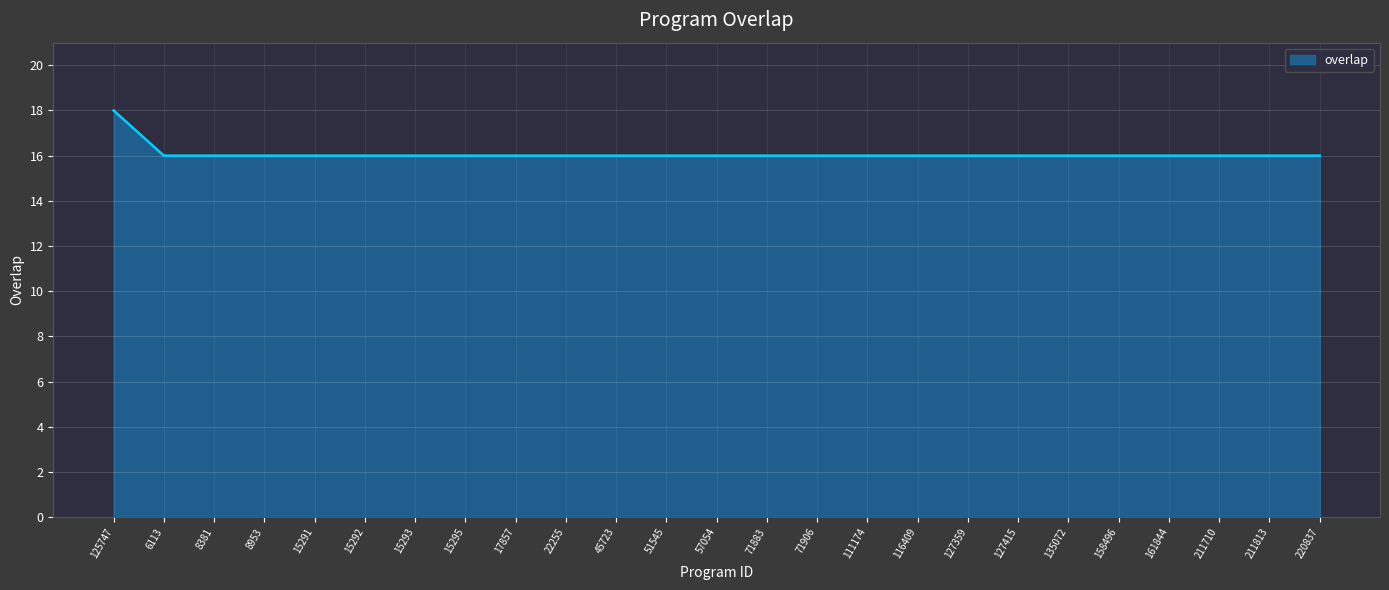

What value does the data have at 127415?

16